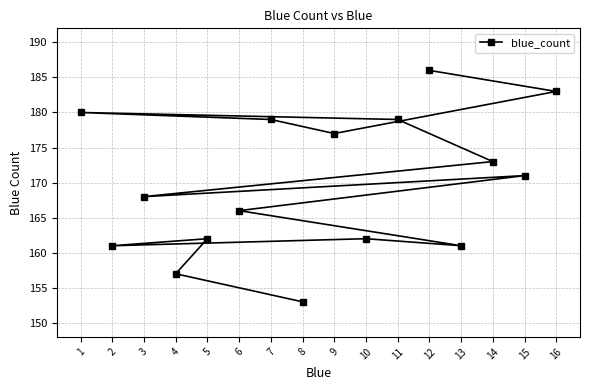

List the labels in order of value, largest first.

12, 16, 1, 7, 11, 9, 14, 15, 3, 6, 10, 5, 13, 2, 4, 8